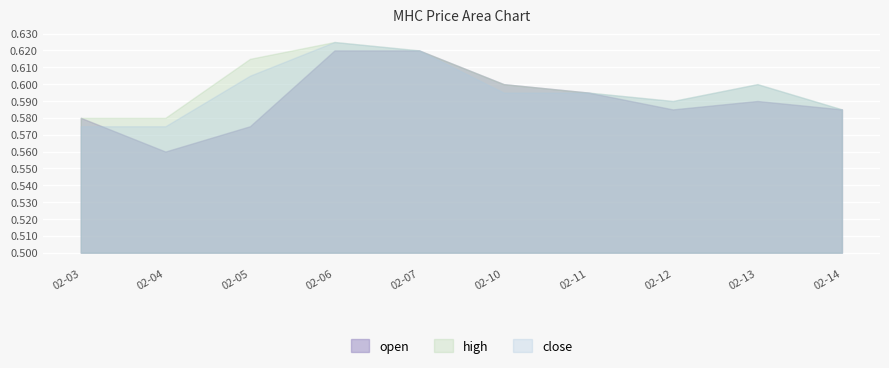

At how many categories does at least one series exceed 0?

10